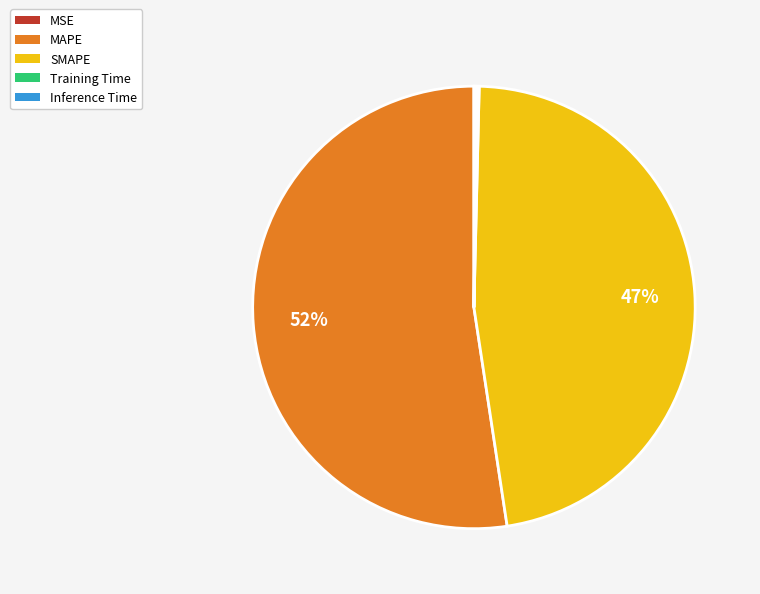

What percentage is the SMAPE slice, to the nearest percent?

47%